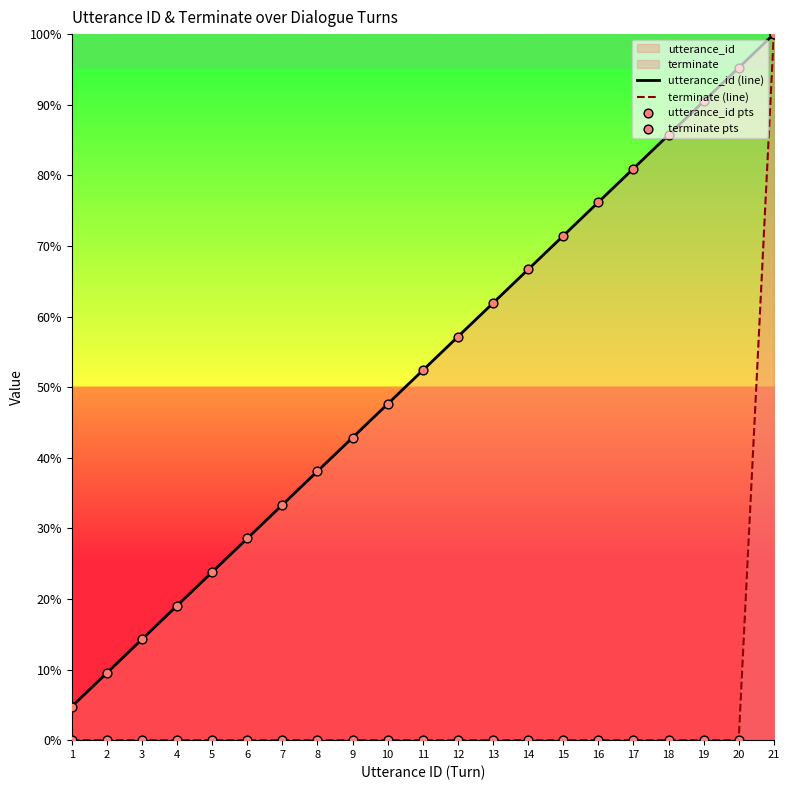

Which series reaches the maximum Y coordinate?

utterance_id (line)